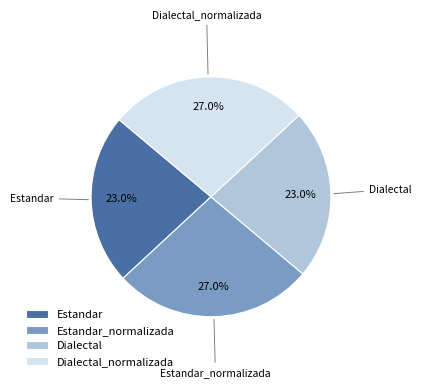

Is Dialectal_normalizada the majority of the pie?

No